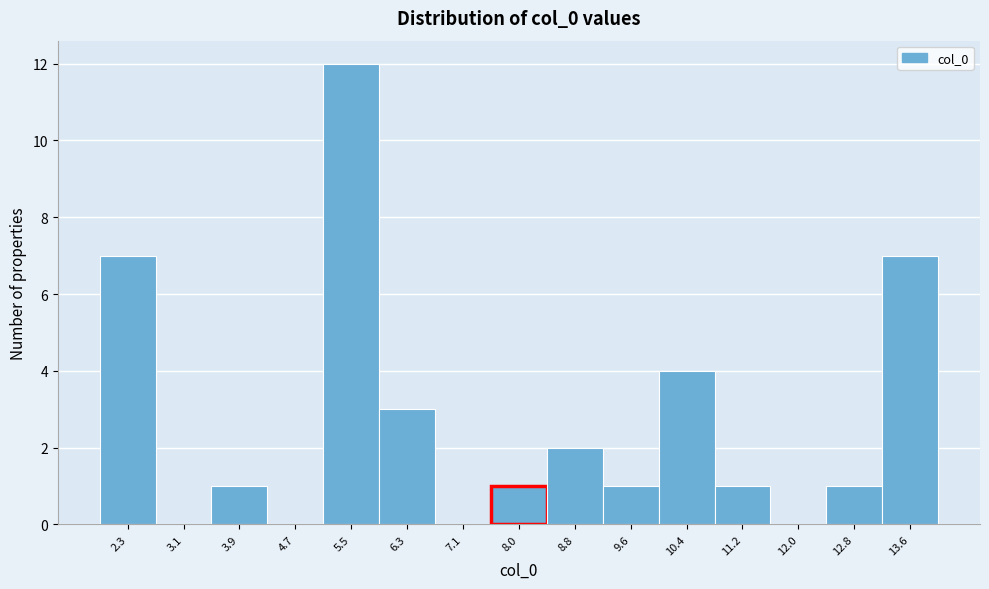

Which range on the x-axis has the tallest bar?

5.1 to 5.9